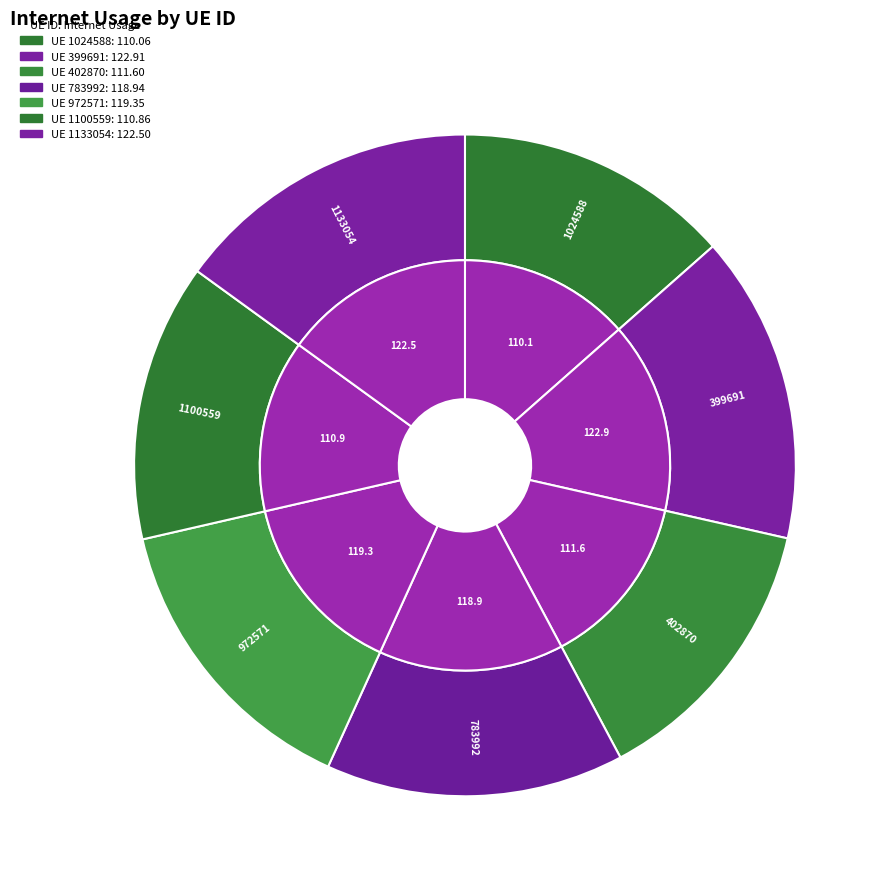

Which category has the smallest portion of the pie?

1024588